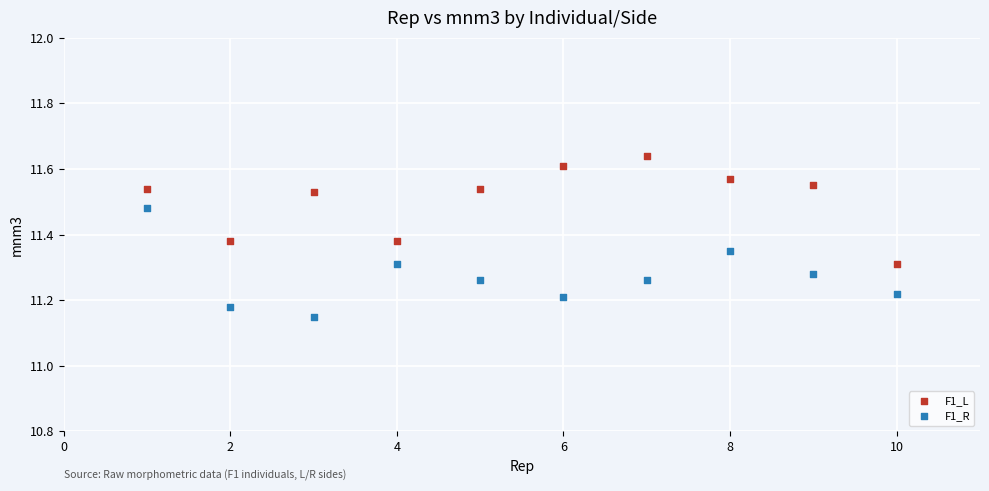

Which series contains the lowest Y value?

F1_R